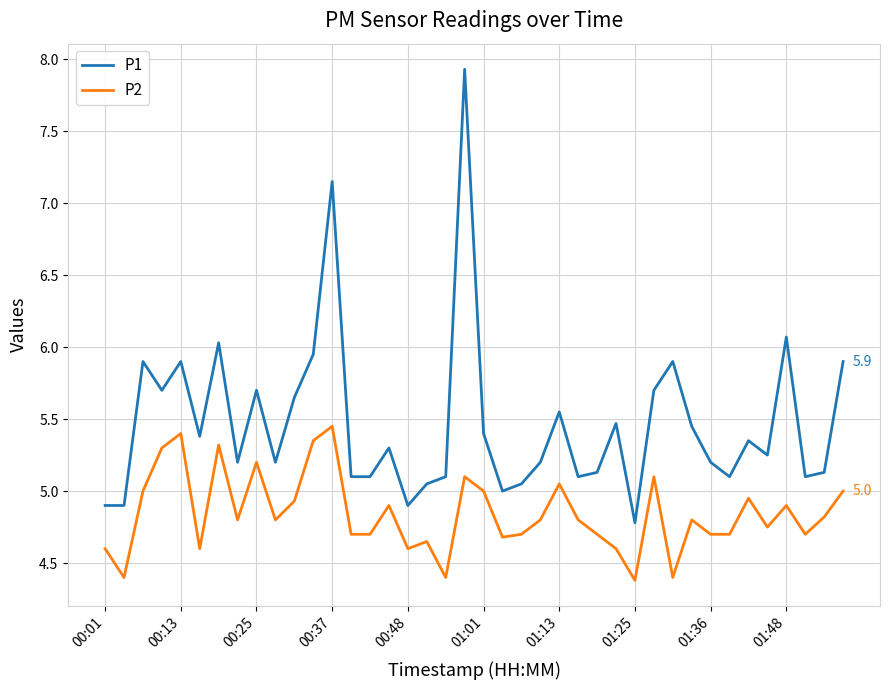

True or false: P2 and P1 cross at least once.

False